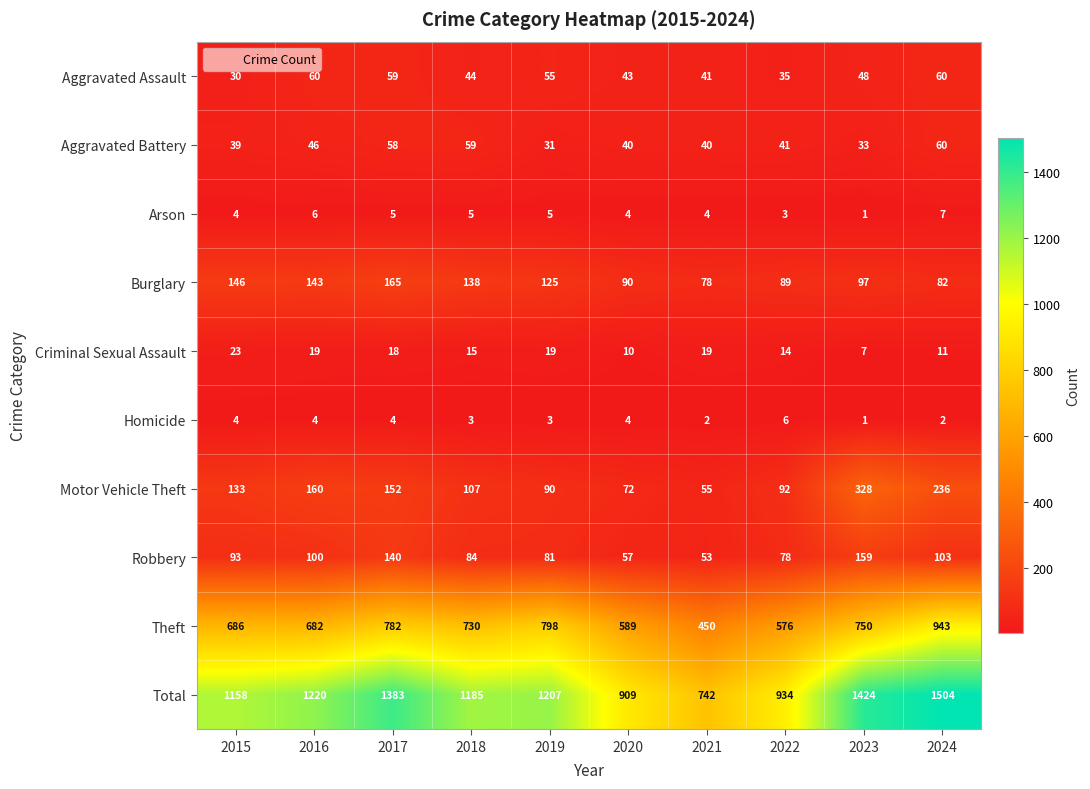

Which series has the largest total across all categories?

Total